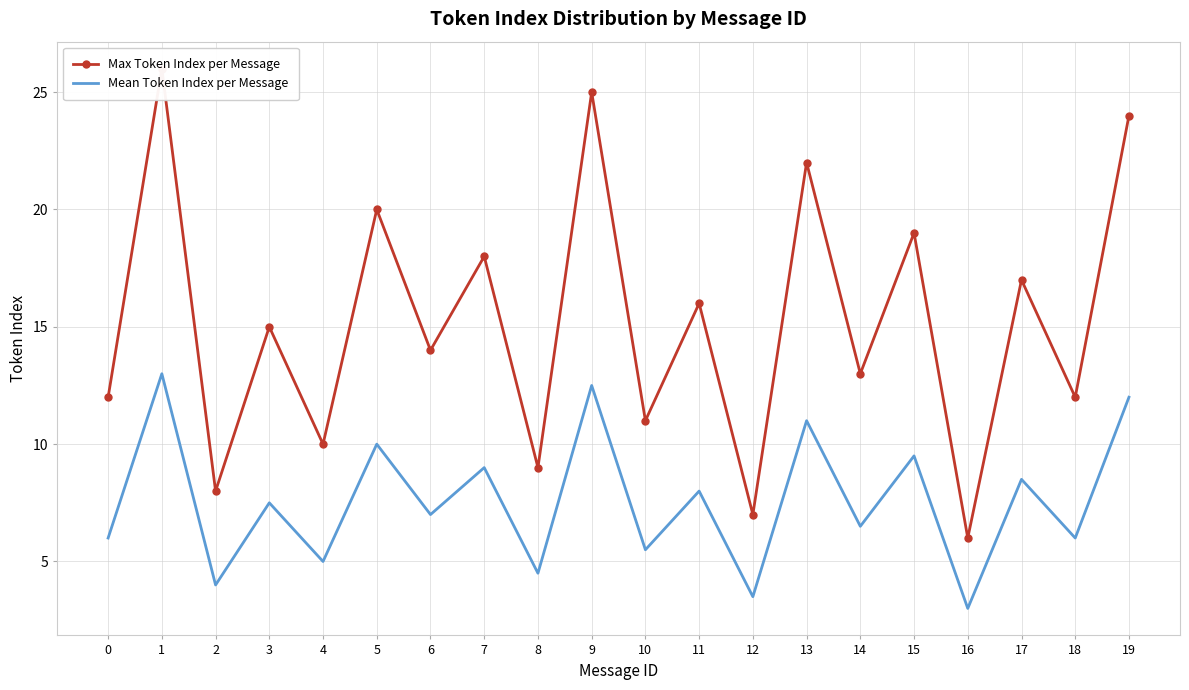

Is it true that Max Token Index per Message equals 12.0 at 18?

True